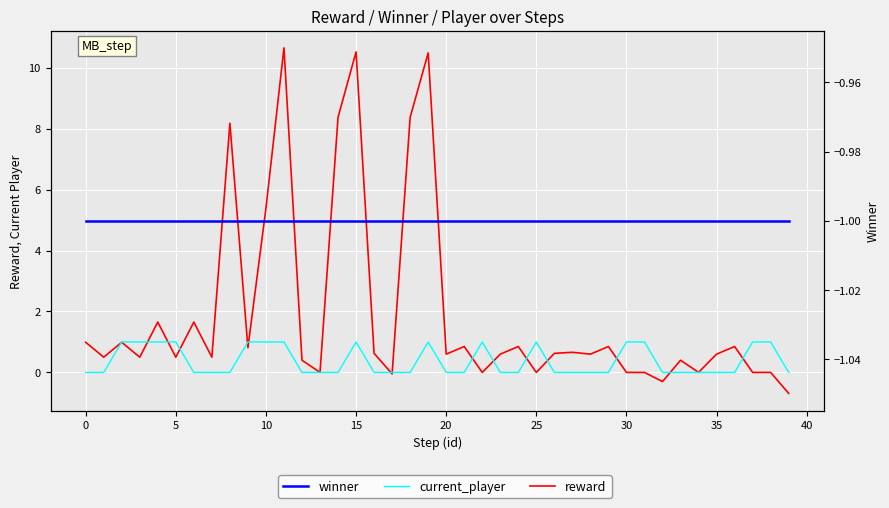

How many categories are shown in the chart?

40